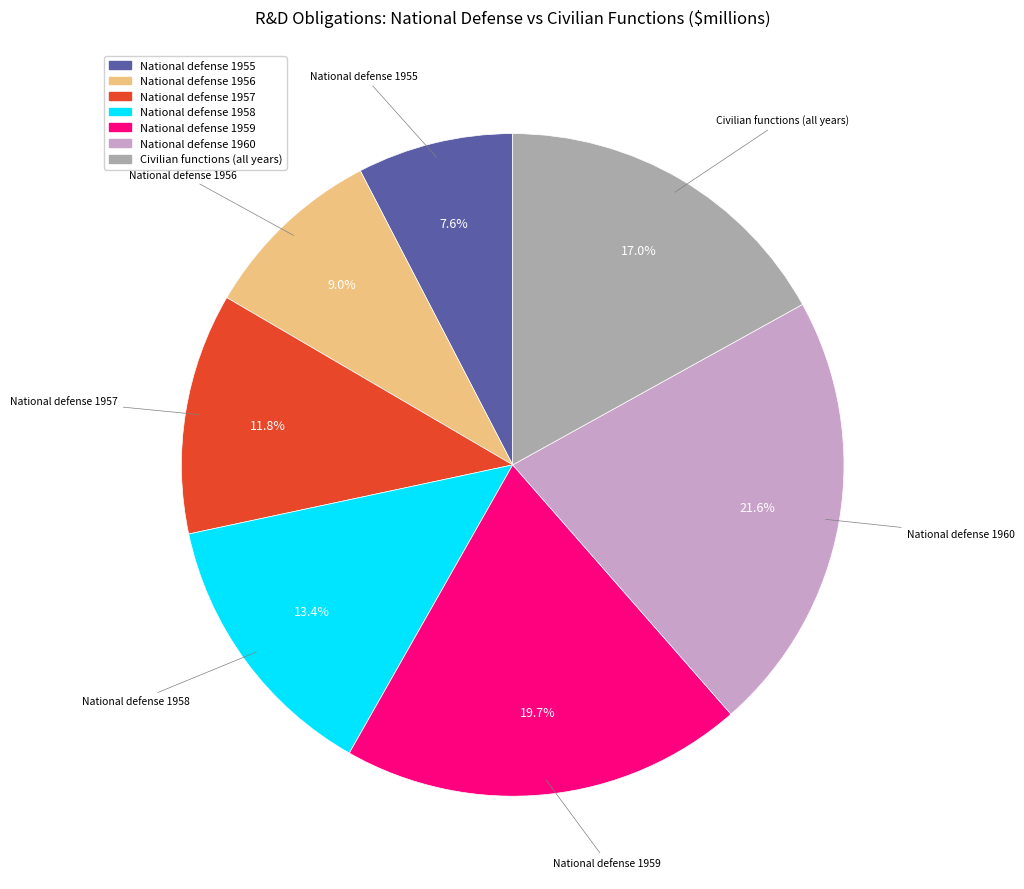

Does any single category account for the majority?

No